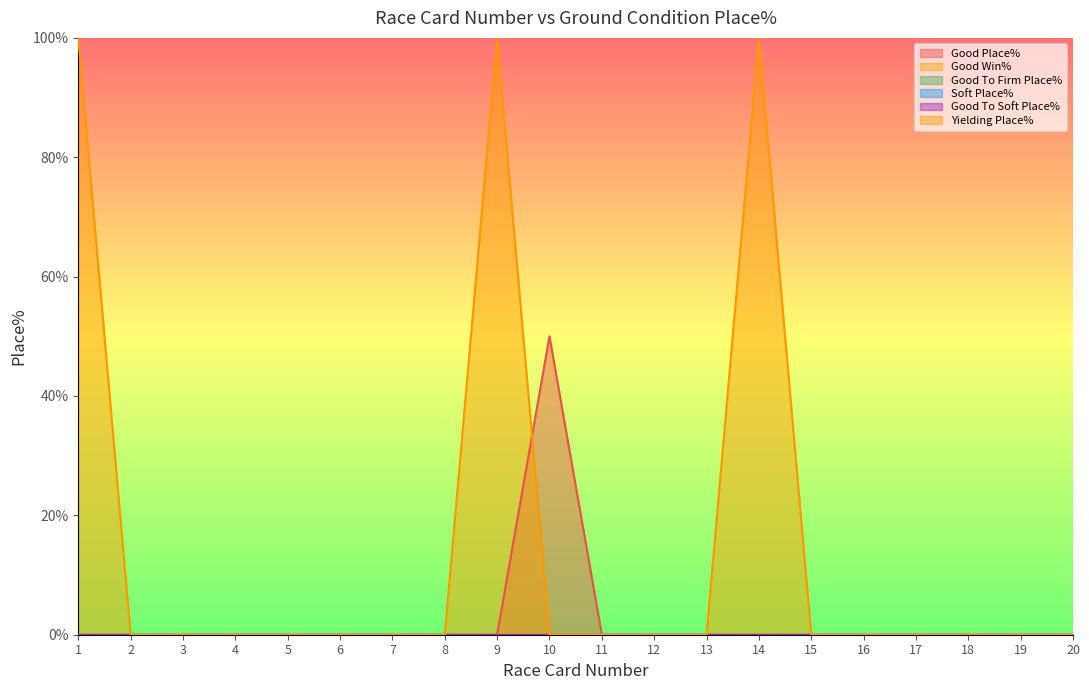

Which category has the lowest value in the Good Win% series?

1